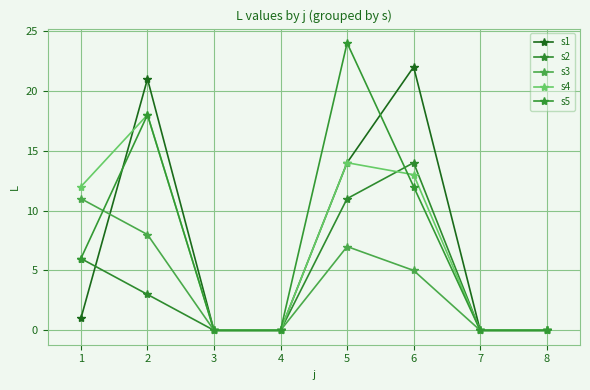

At 1, list the series in order from largest to smallest.

s4, s3, s2, s5, s1